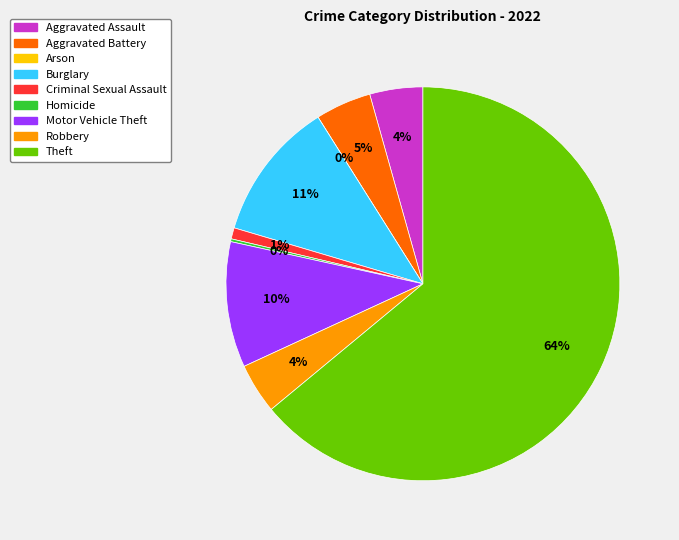

How many segments does this pie chart have?

9